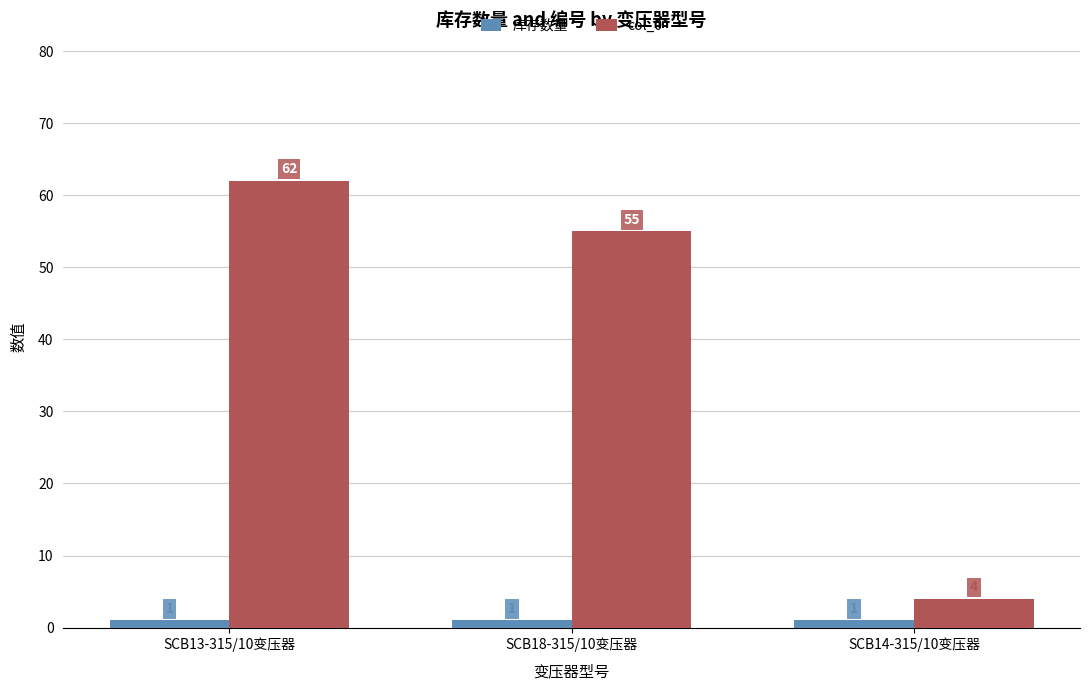

What is the greatest value displayed?

62